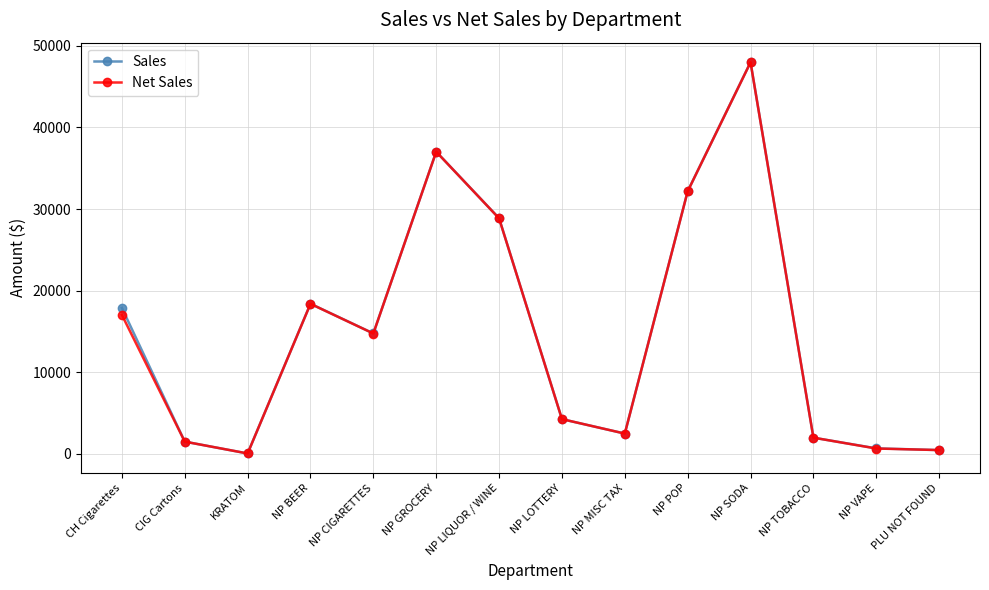

Count the number of categories in the chart.

14